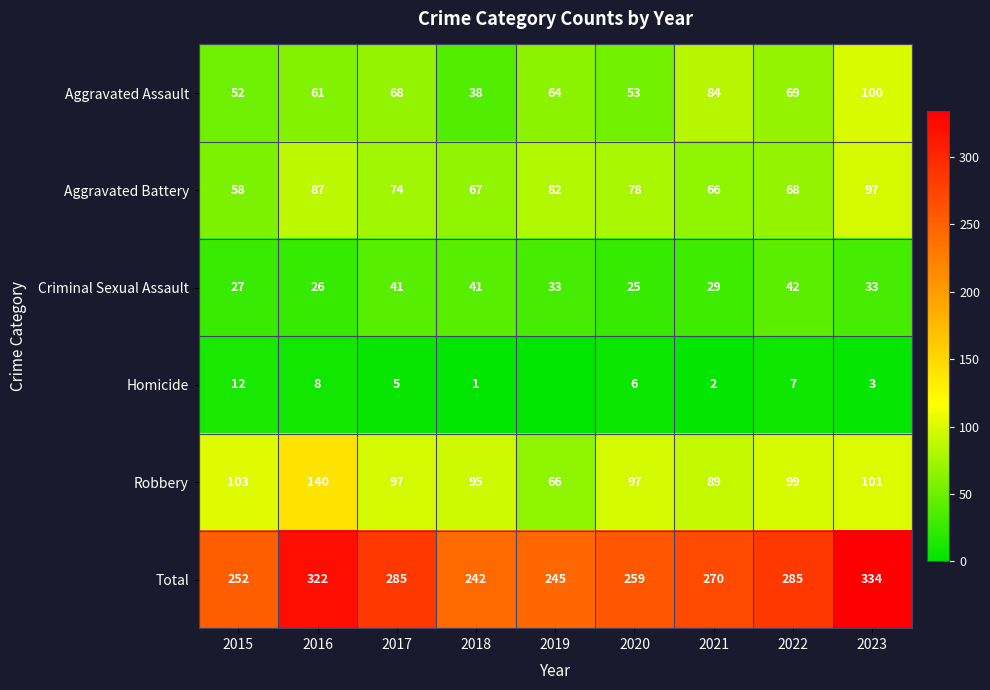

At which label does Total reach its peak?

2023